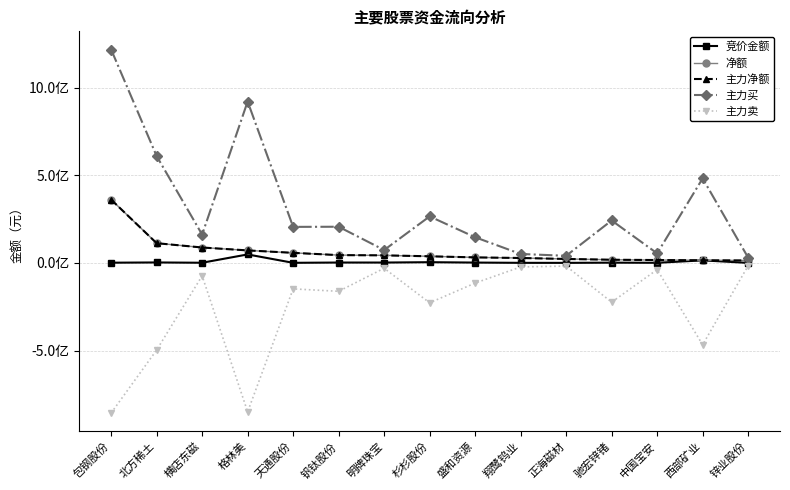

Between 天通股份 and 明牌珠宝, which series saw the biggest shift?

主力买